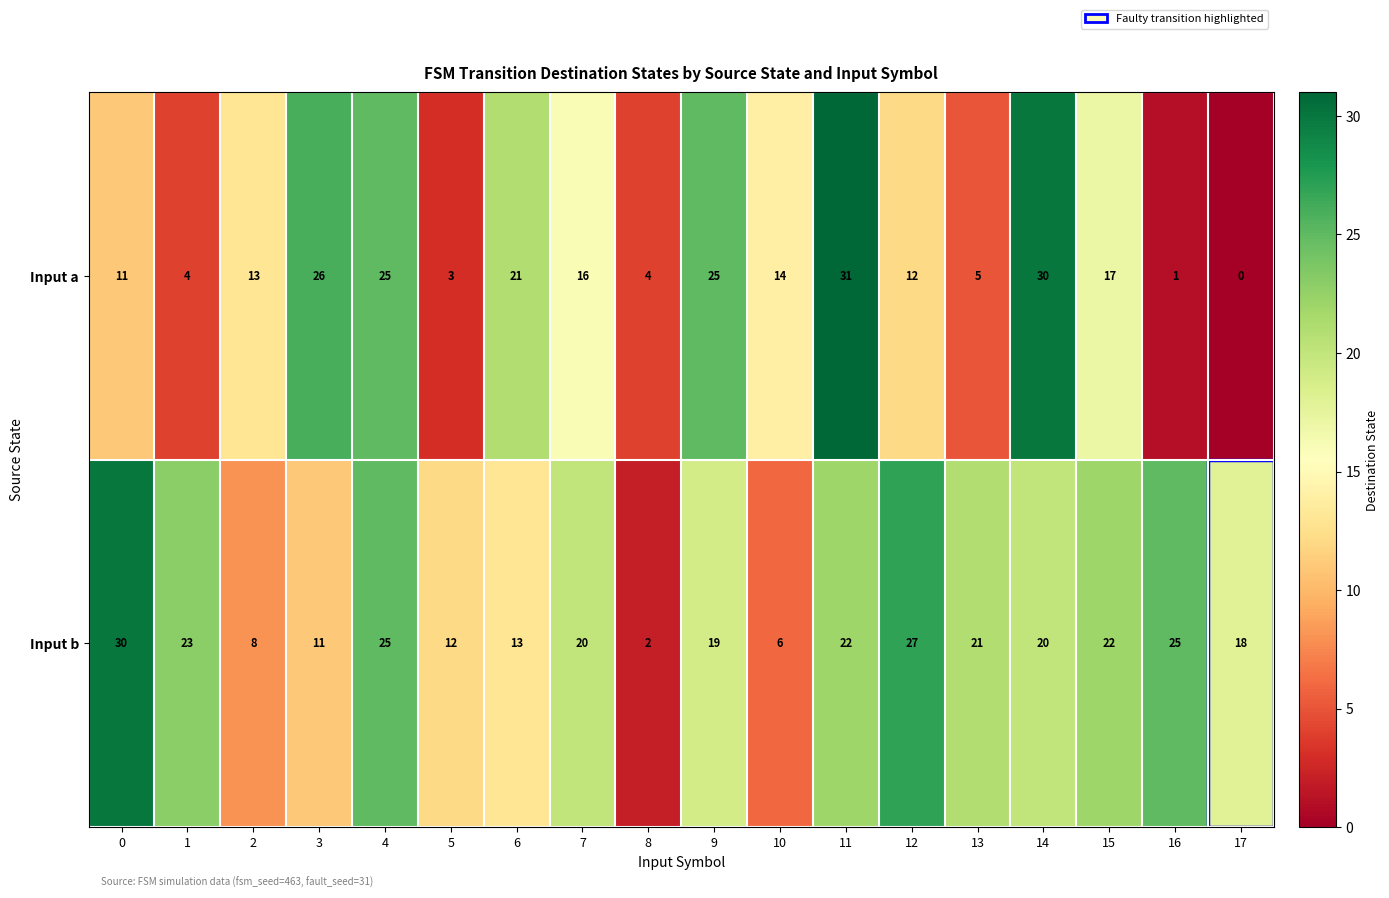

True or false: Input b has a value of 23 at 1.

True